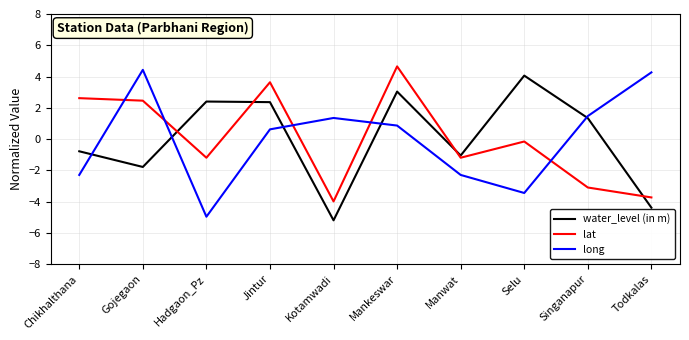

How many negative values does the lat series have?

6